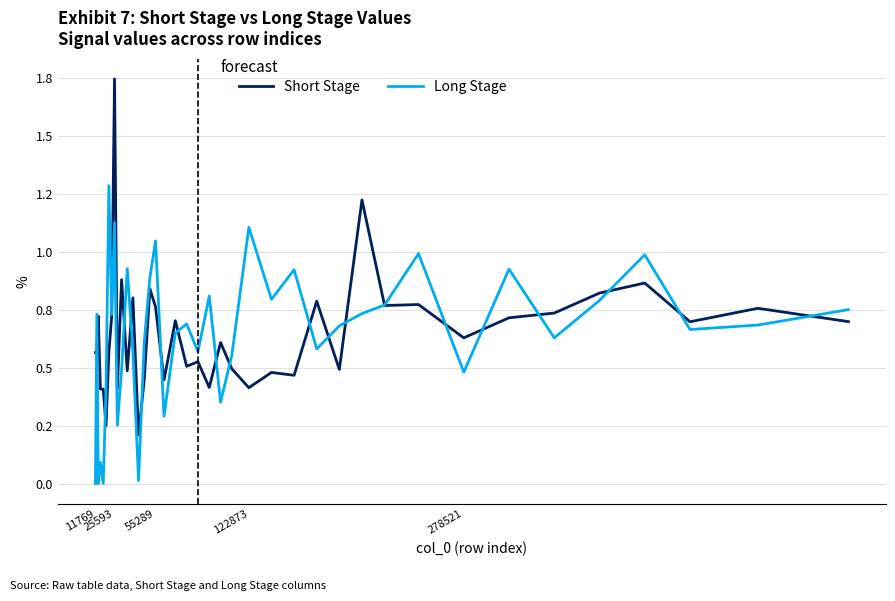

Is this an area chart (filled region under the line)?

No